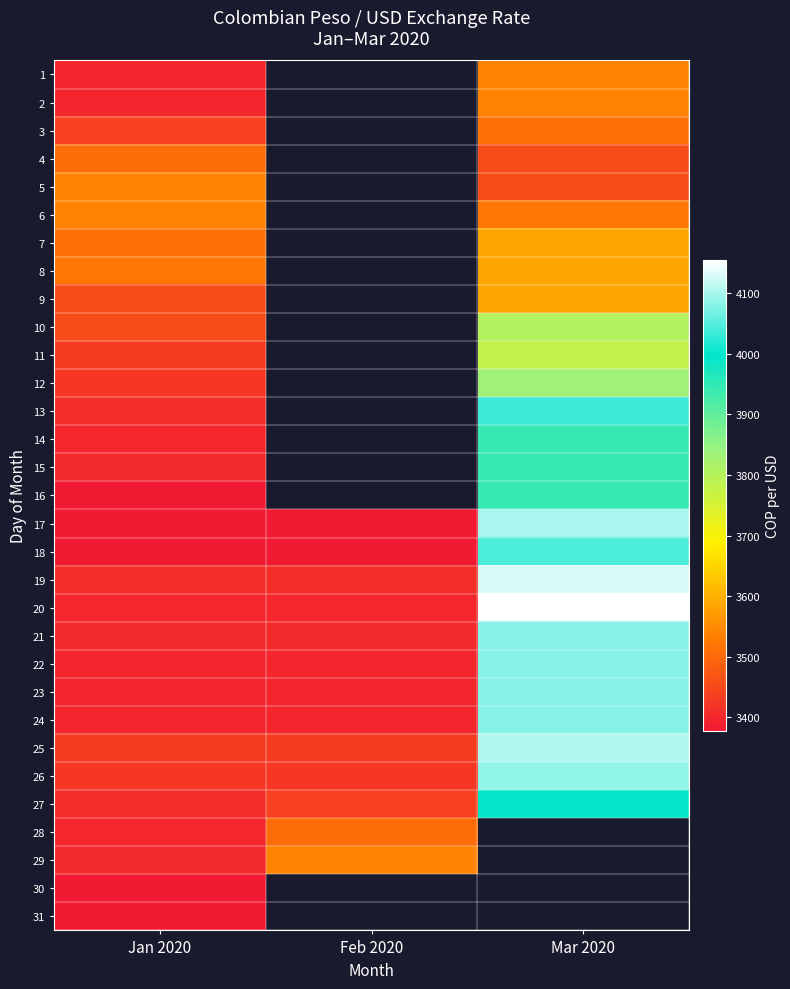

Rank the categories by 22 value from highest to lowest.

Mar 2020, Jan 2020, Feb 2020